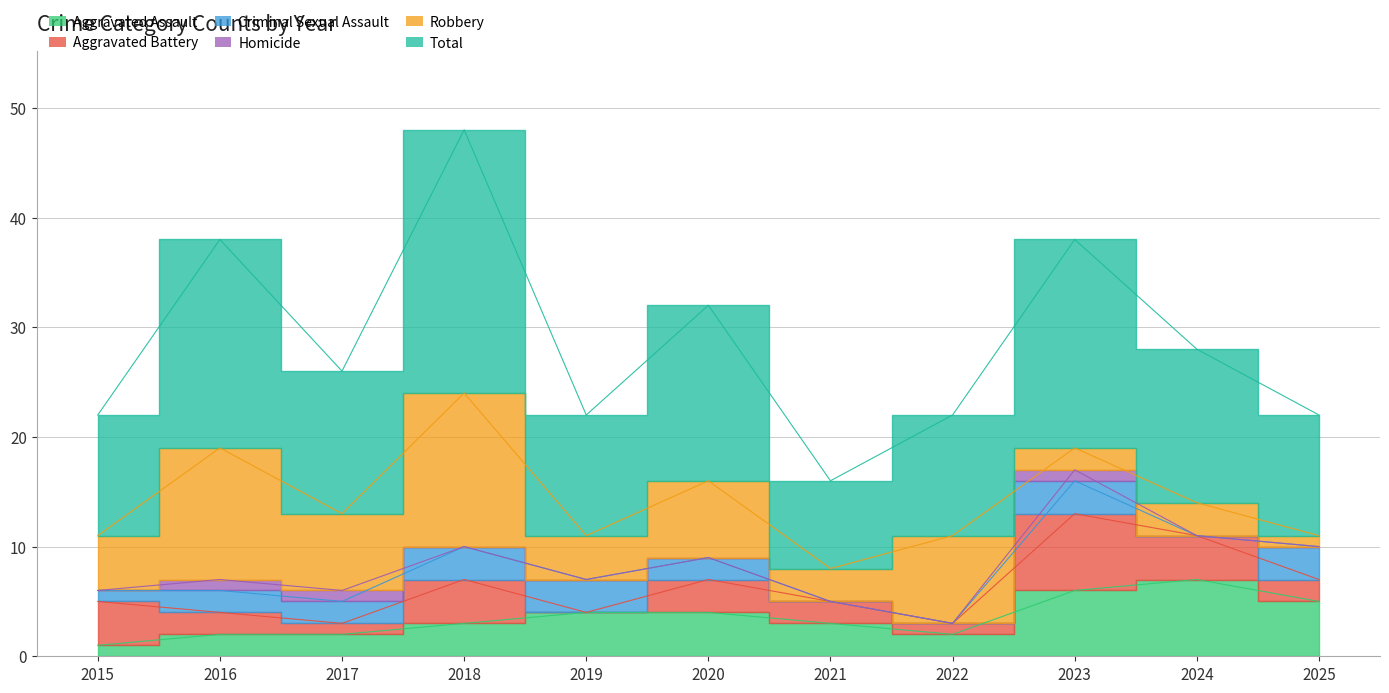

Where is Aggravated Assault nearest to the value 4?

2019